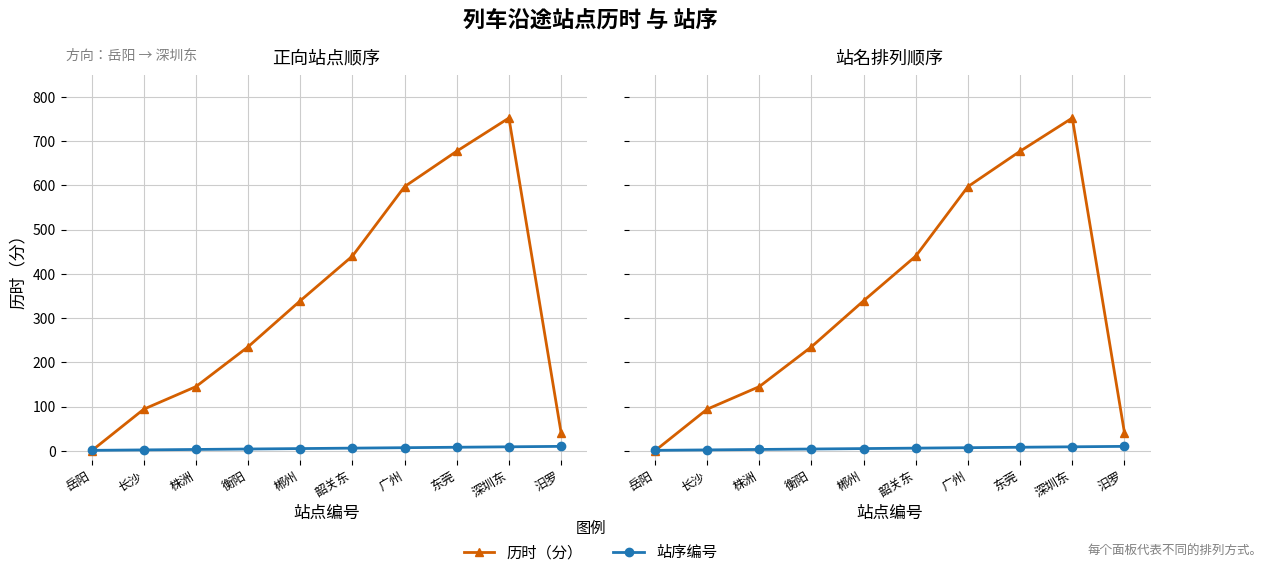

At which label does 历时（分） reach its minimum?

岳阳